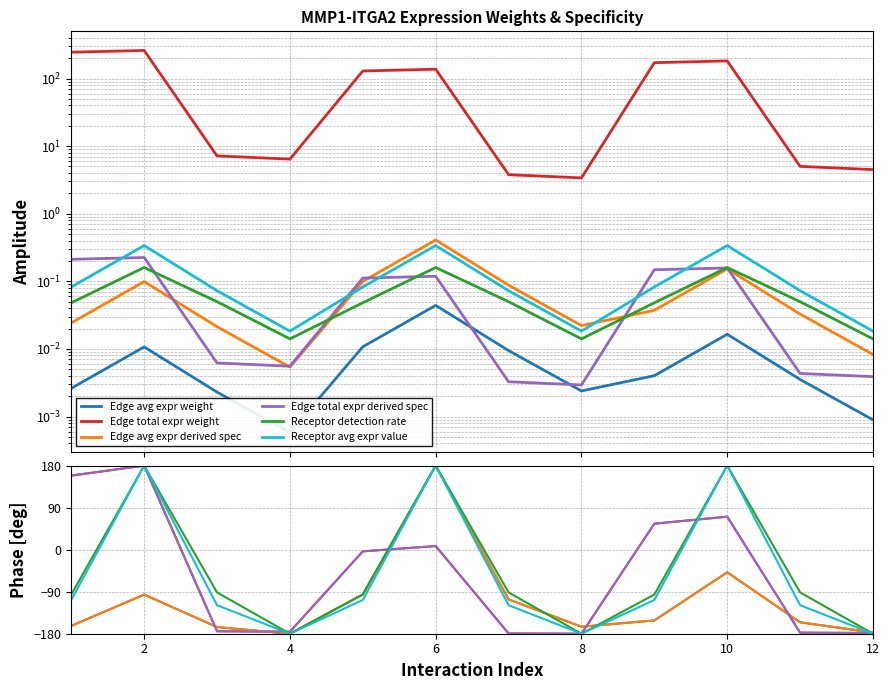

Is the value of Edge avg expr weight at 8 greater than the value of Edge total expr derived spec at 2?

No